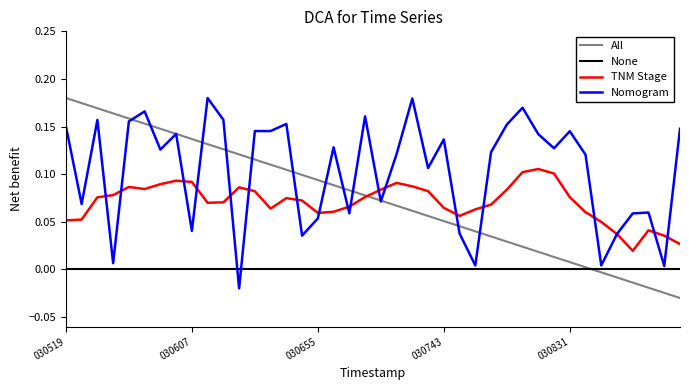

Which series has the largest total across all categories?

Nomogram